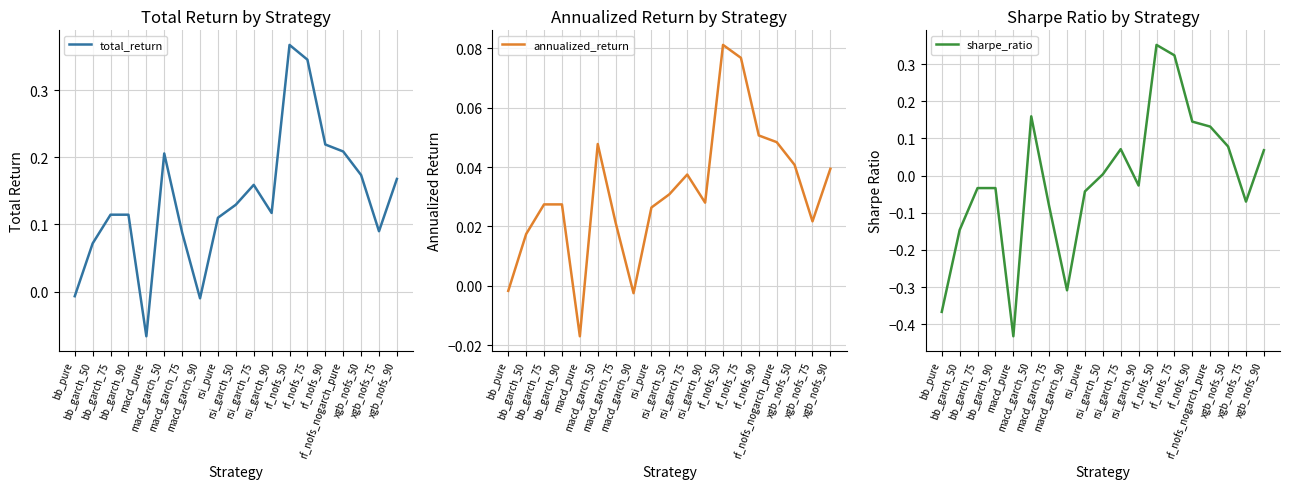

At which category does annualized_return reach its first local valley?

macd_pure